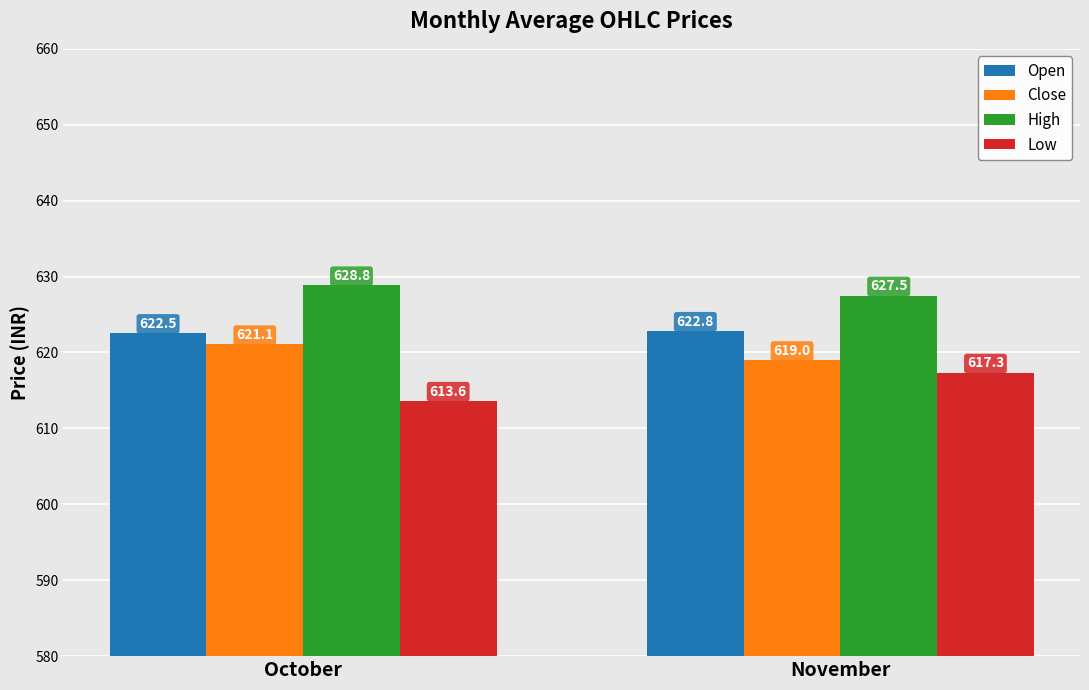

True or false: Low has a value of 243.1 at November.

False